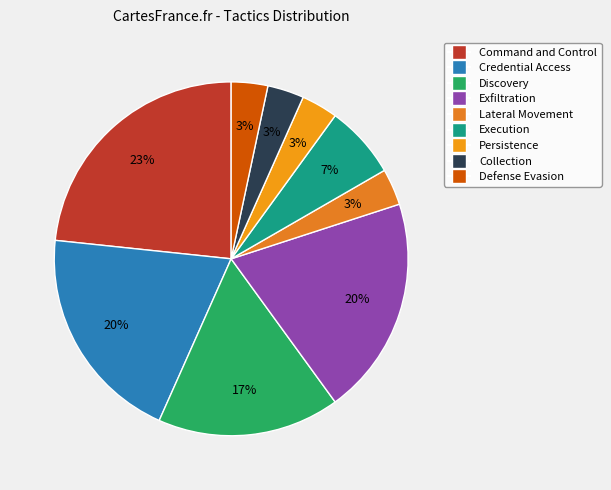

How many segments does this pie chart have?

9